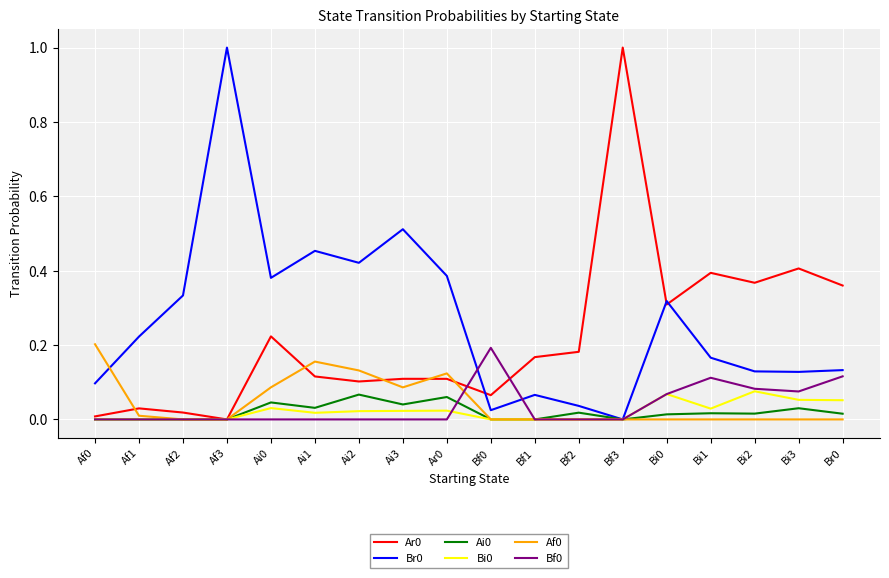

What position from the left is Bf3?

13